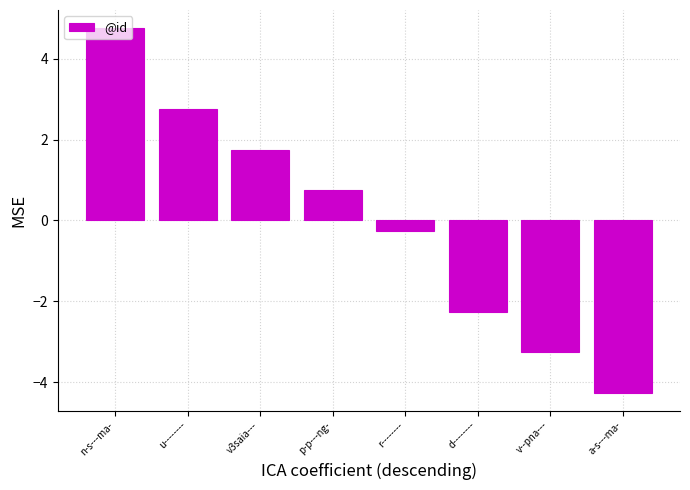

What is the change in value from n-s---ma- to p-p---ng-?

-4.0